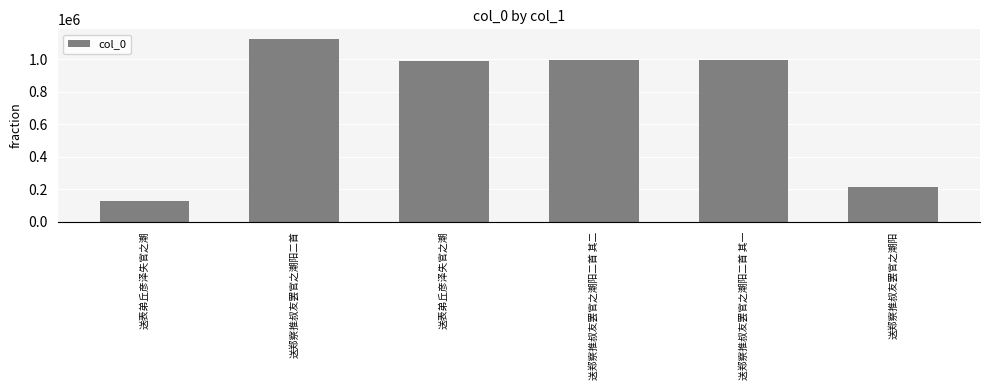

True or false: the data shows 167864 at 送表弟丘彦泽失官之潮.

False